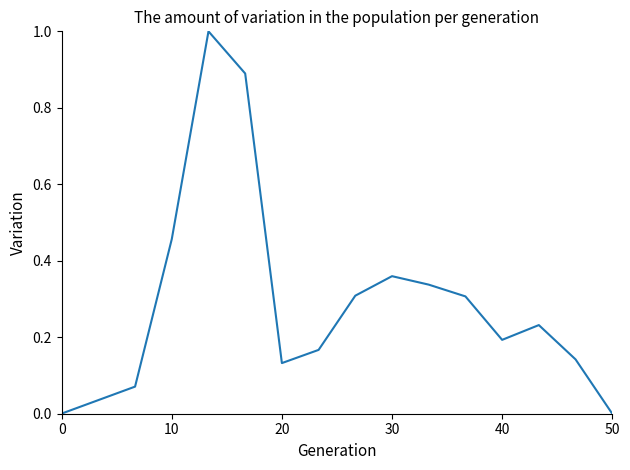

What is the difference between the maximum and minimum values?

1.0